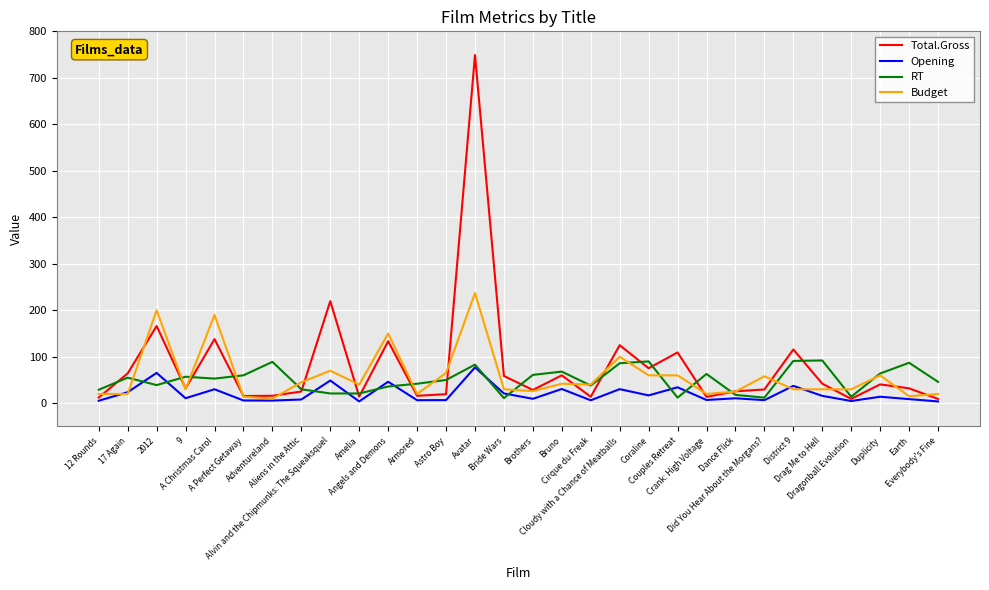

Which series has the widest spread of values?

Total.Gross